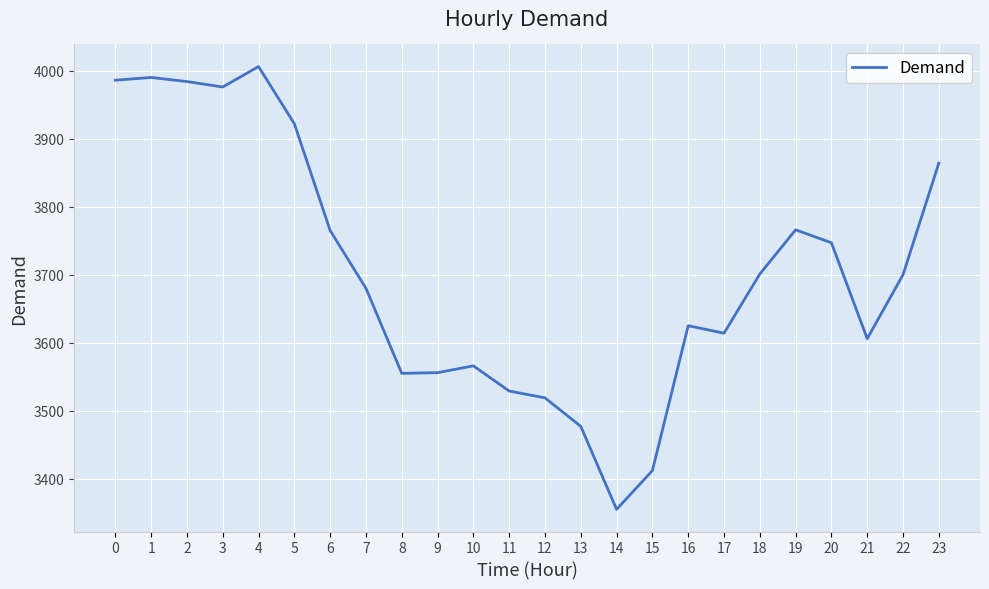

True or false: there are more than 1 points higher than both neighbors.

True